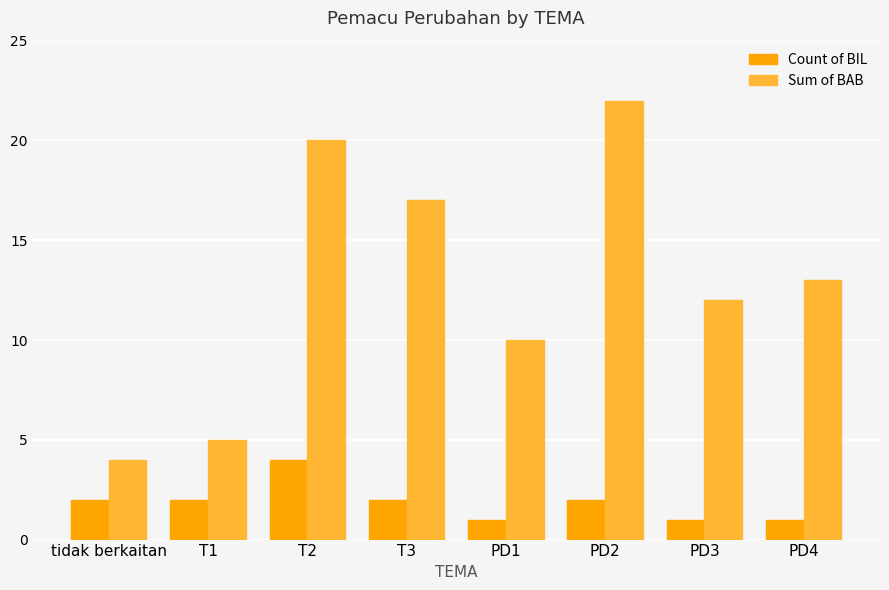

Reading right to left, what are all the values shown in this chart?

Count of BIL: 1	1	2	1	2	4	2	2
Sum of BAB: 13	12	22	10	17	20	5	4